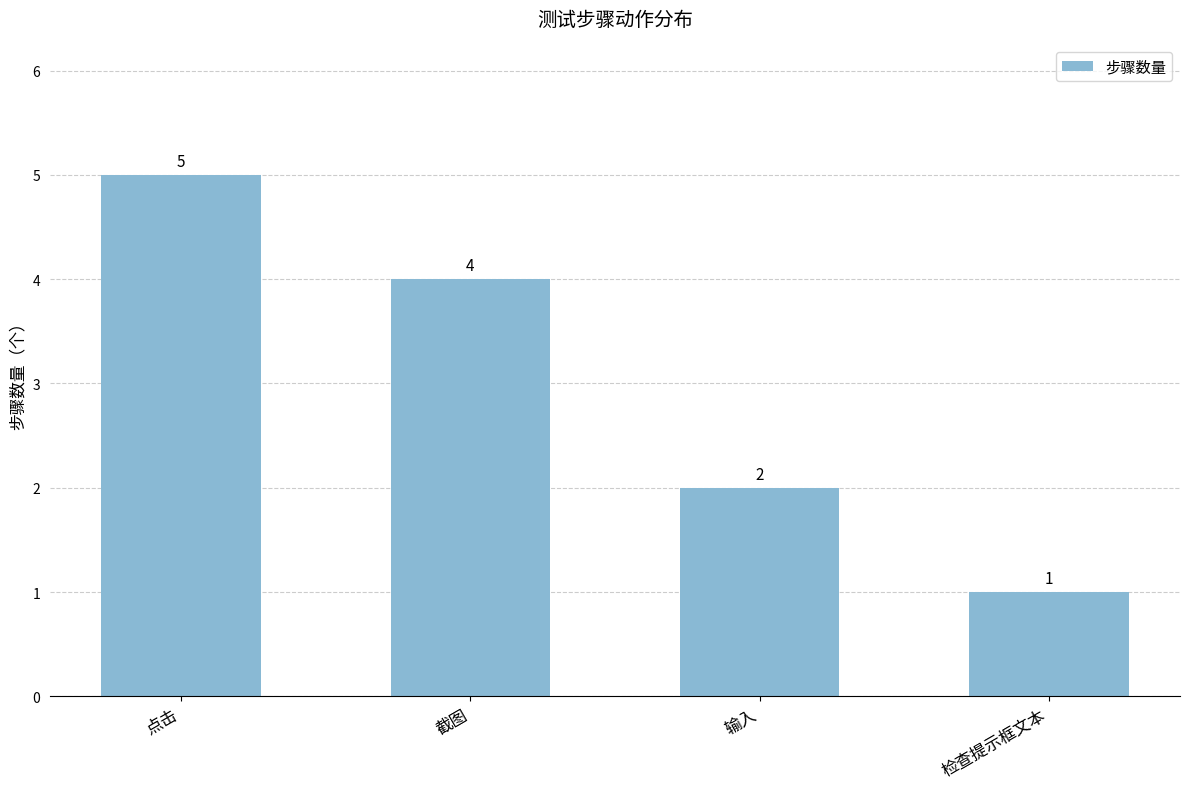

List the labels in order of value, smallest first.

检查提示框文本, 输入, 截图, 点击